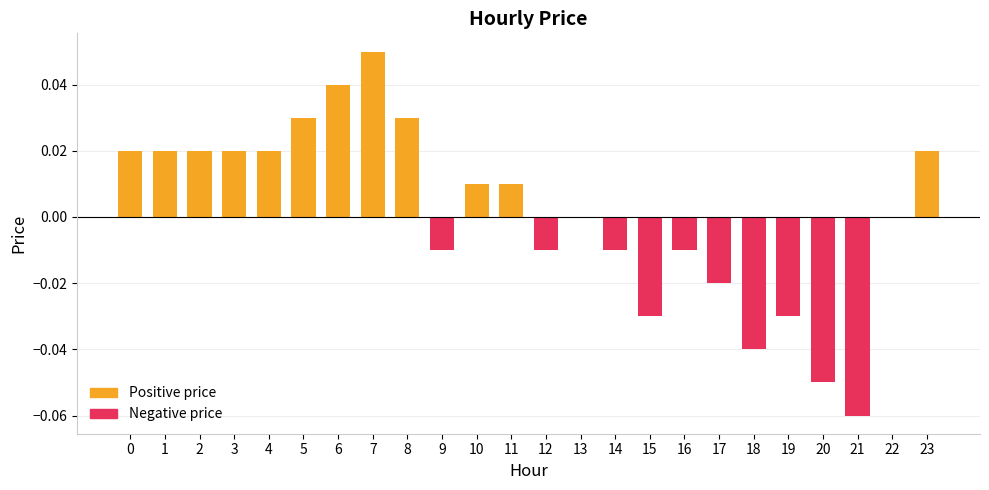

The chart shows a value of 0.0 at 22. True or false?

True